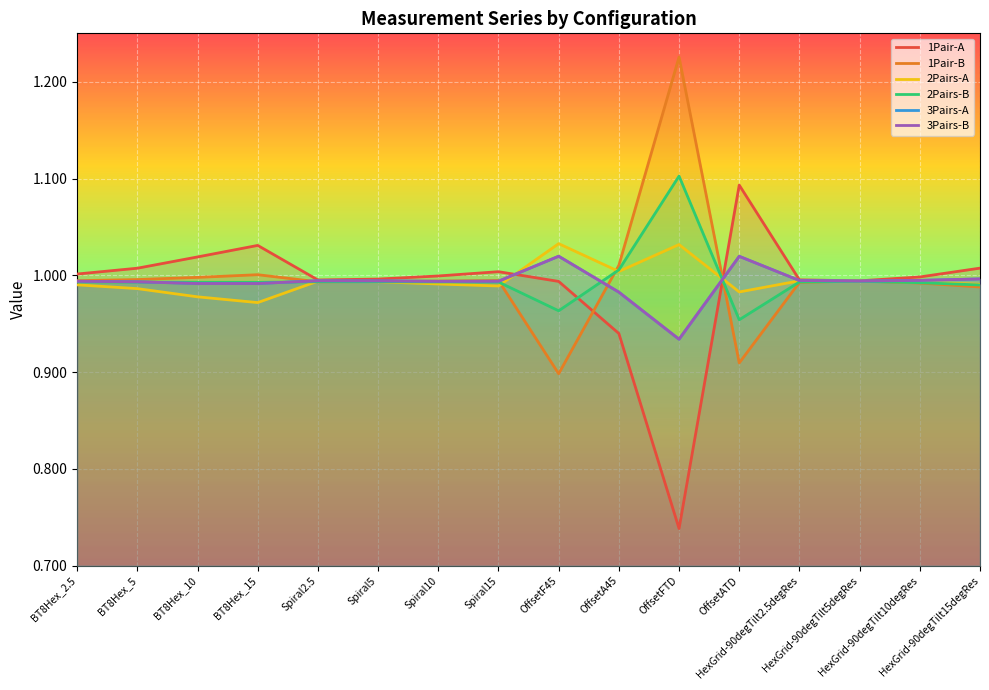

Which series has the widest spread of values?

1Pair-A